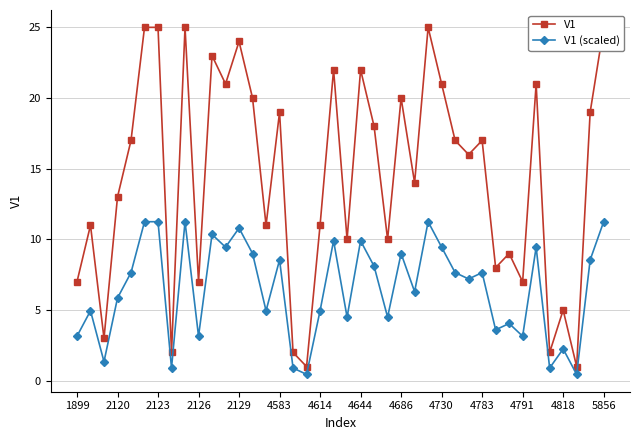

The V1 (scaled) series shows 16.8 at 5856. True or false?

False